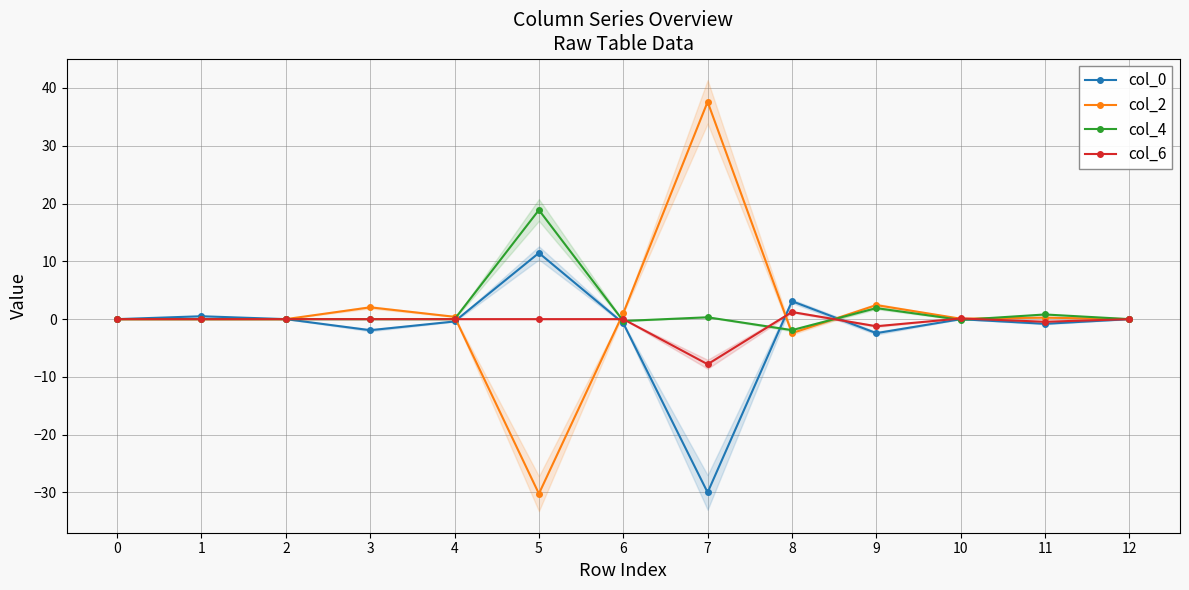

What is the average value of the col_0 series?

-1.6